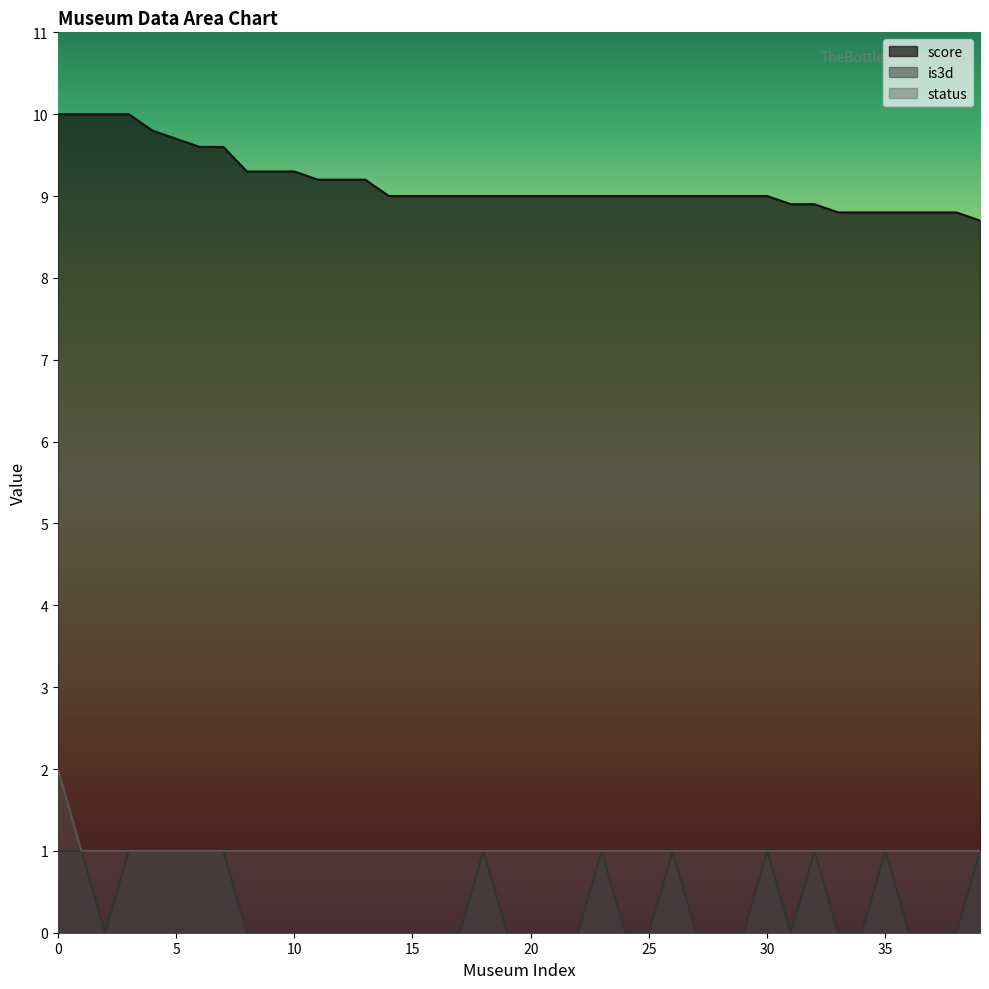

What is the maximum value shown in the chart?

10.0